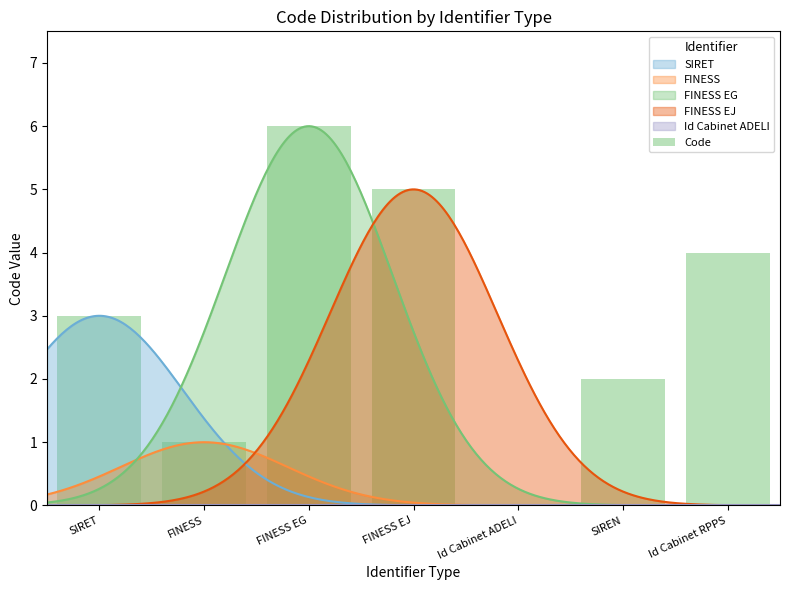

True or false: the data shows 9 at FINESS EJ.

False